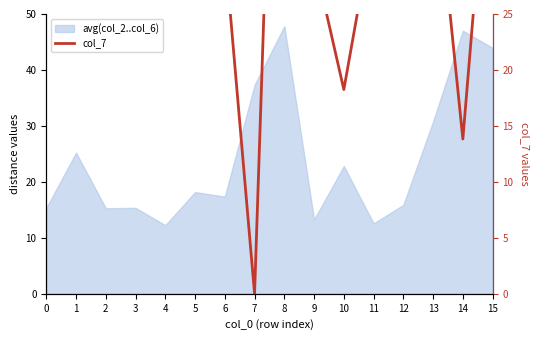

Count the number of categories in the chart.

16